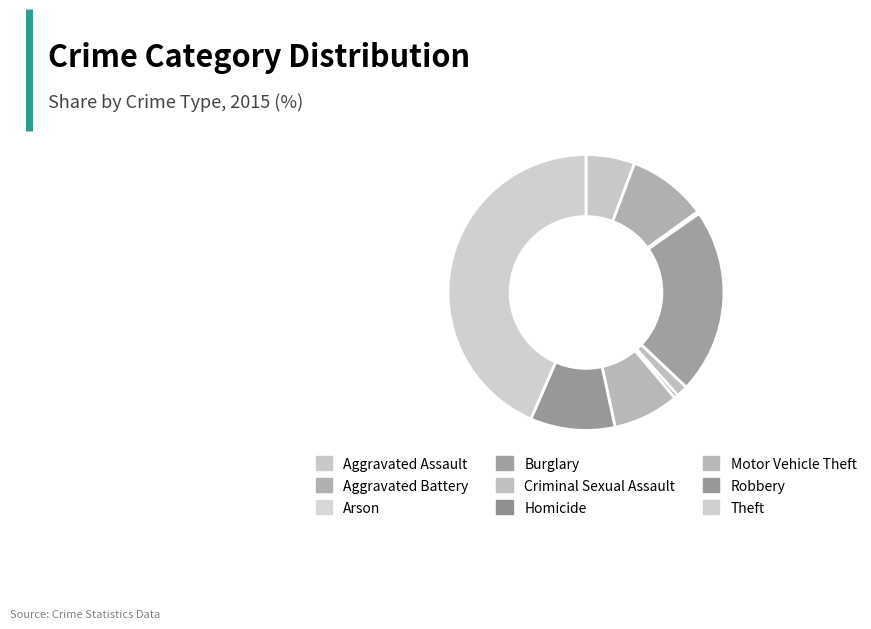

Do Homicide and Aggravated Battery together represent more than half of the pie?

No